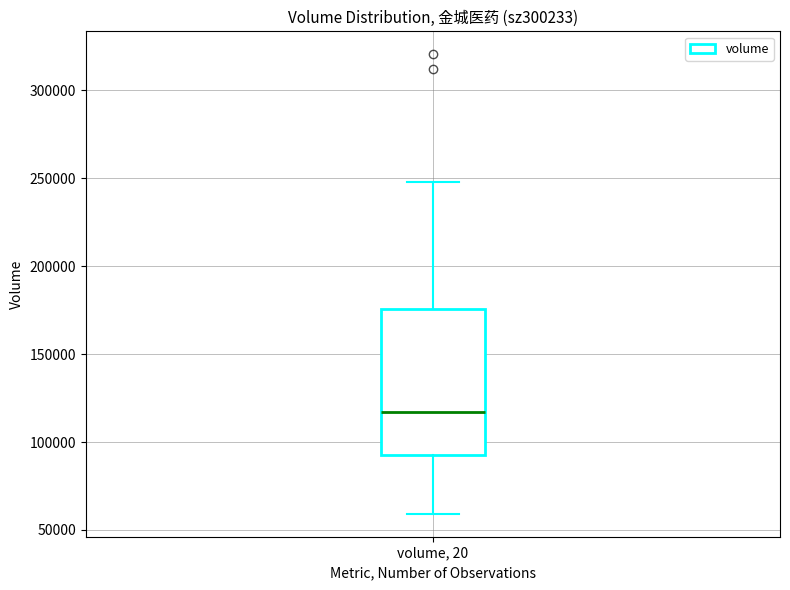

Transcribe this box plot: give where the median line is, the range the box spans, and where the two whiskers end, as read against the y-axis. The values are not printed on the chart, so give them approximately, as read against the axis.

median 115000, box 90000 to 175000, whiskers 60000 to 250000